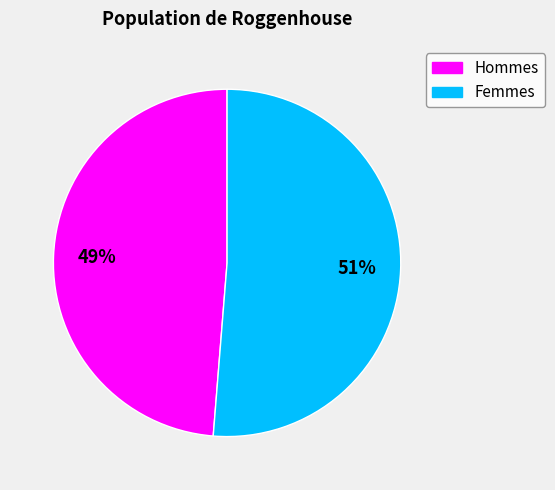

How many slices are in this pie chart?

2